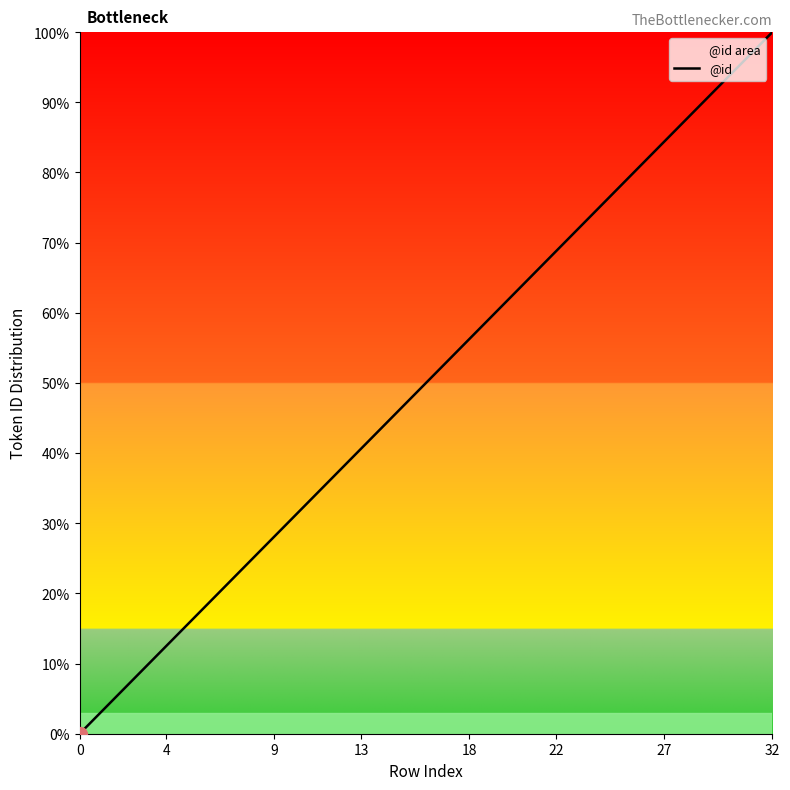

Reading left to right, transcribe all the data shown in this chart.

0.0	3.1	6.2	9.4	12.5	15.6	18.8	21.9	25.0	28.1	31.2	34.4	37.5	40.6	43.8	46.9	50.0	53.1	56.2	59.4	62.5	65.6	68.8	71.9	75.0	78.1	81.2	84.4	87.5	90.6	93.8	96.9	100.0